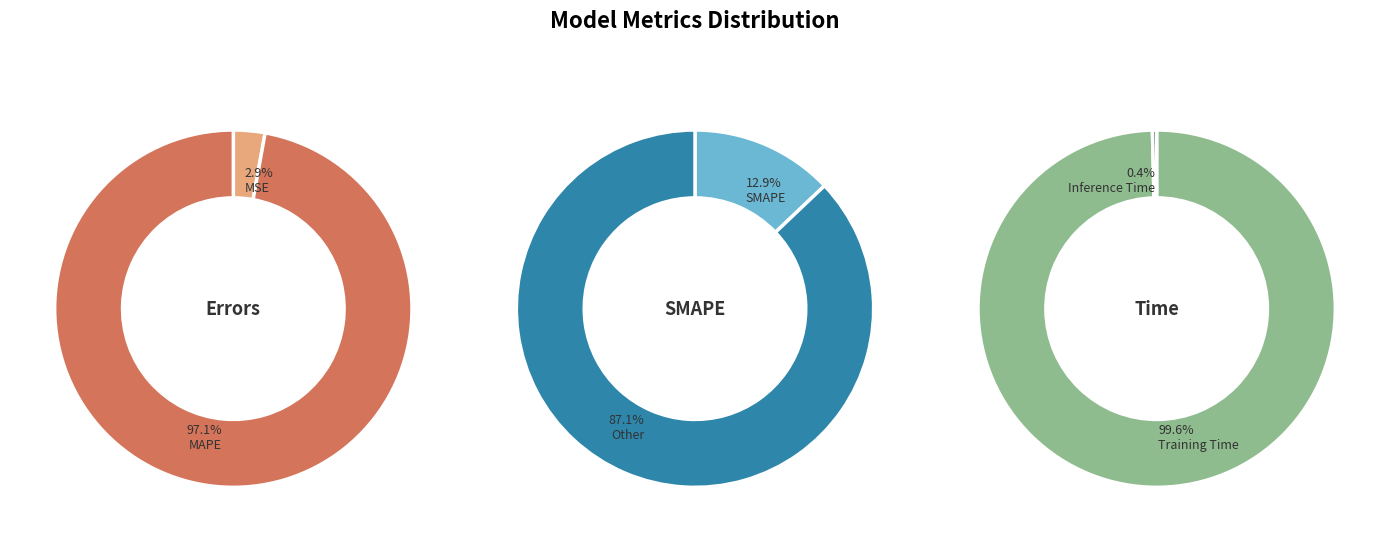

Which slice is the largest?

Training Time